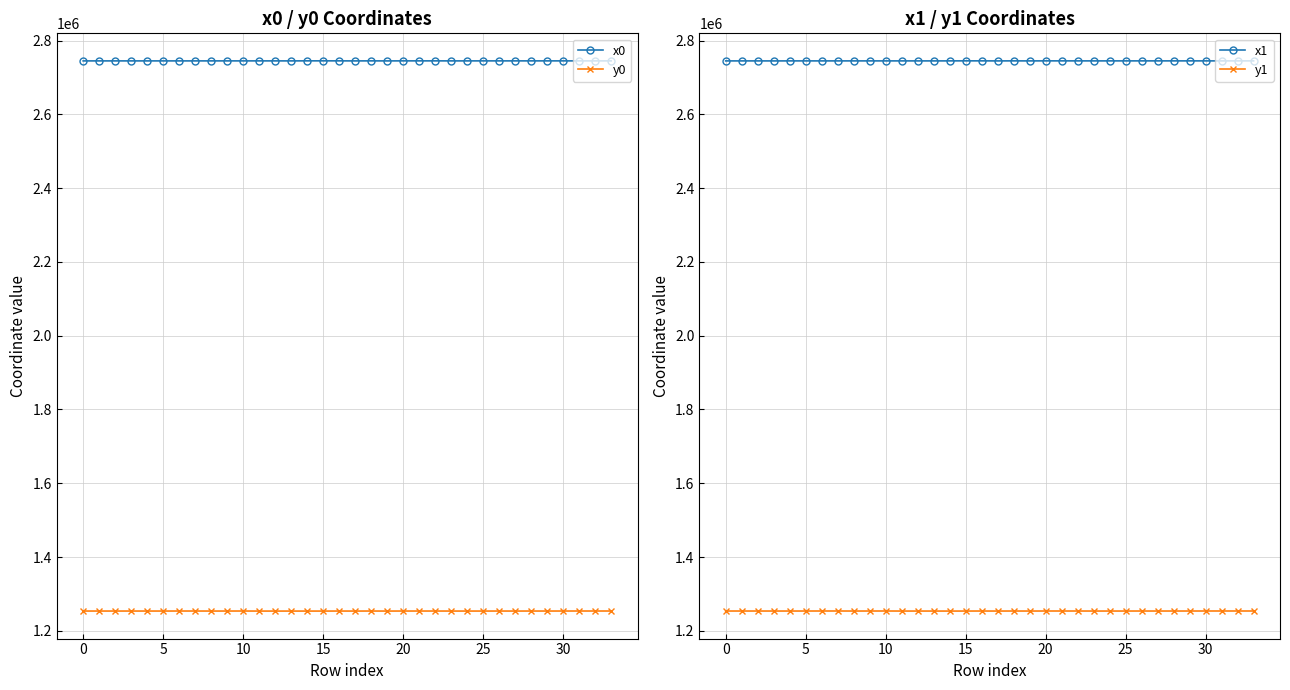

True or false: x0 and y0 cross at least once.

False